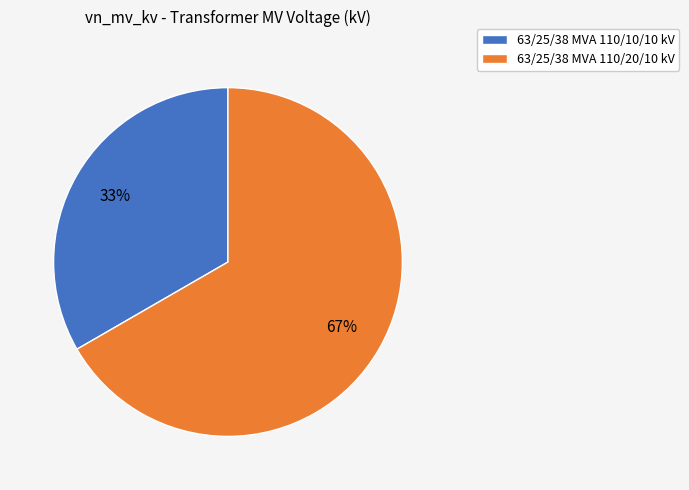

Does 63/25/38 MVA 110/10/10 kV represent more than half of the total?

No